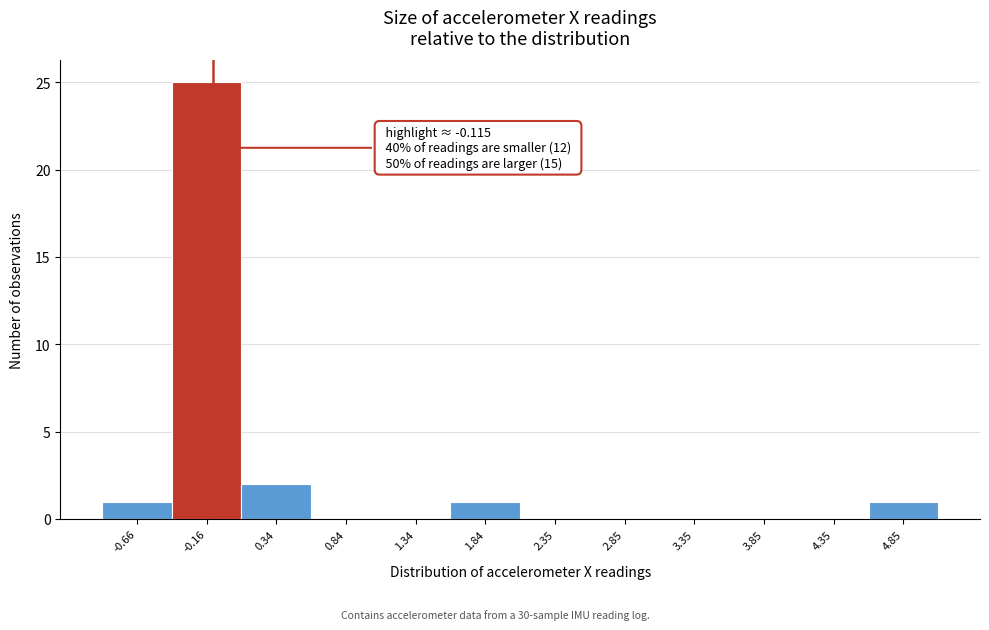

Over which range of the x-axis is the bar tallest?

-0.4 to 0.1